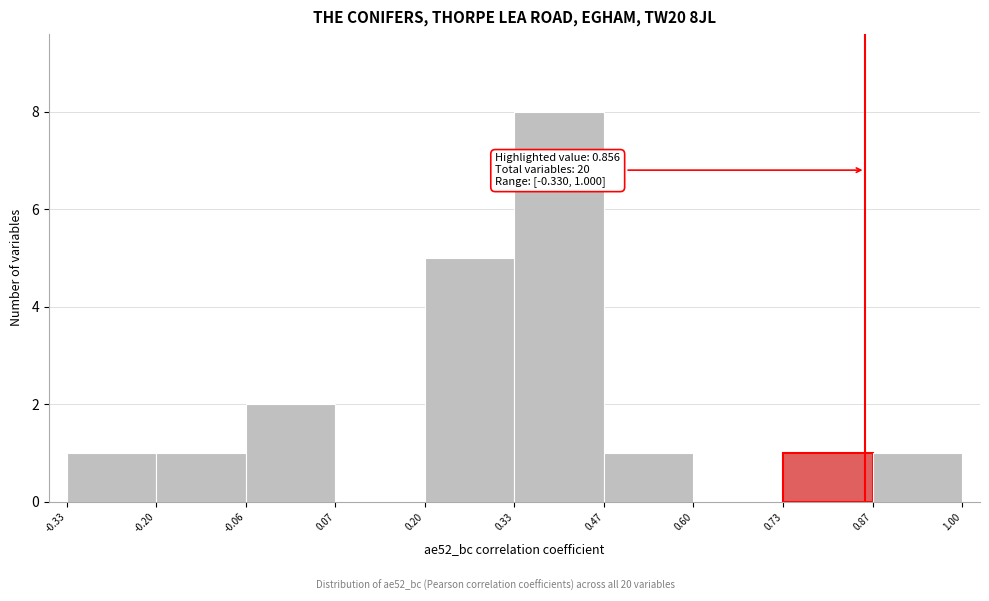

Which range on the x-axis has the tallest bar?

0.33 to 0.47